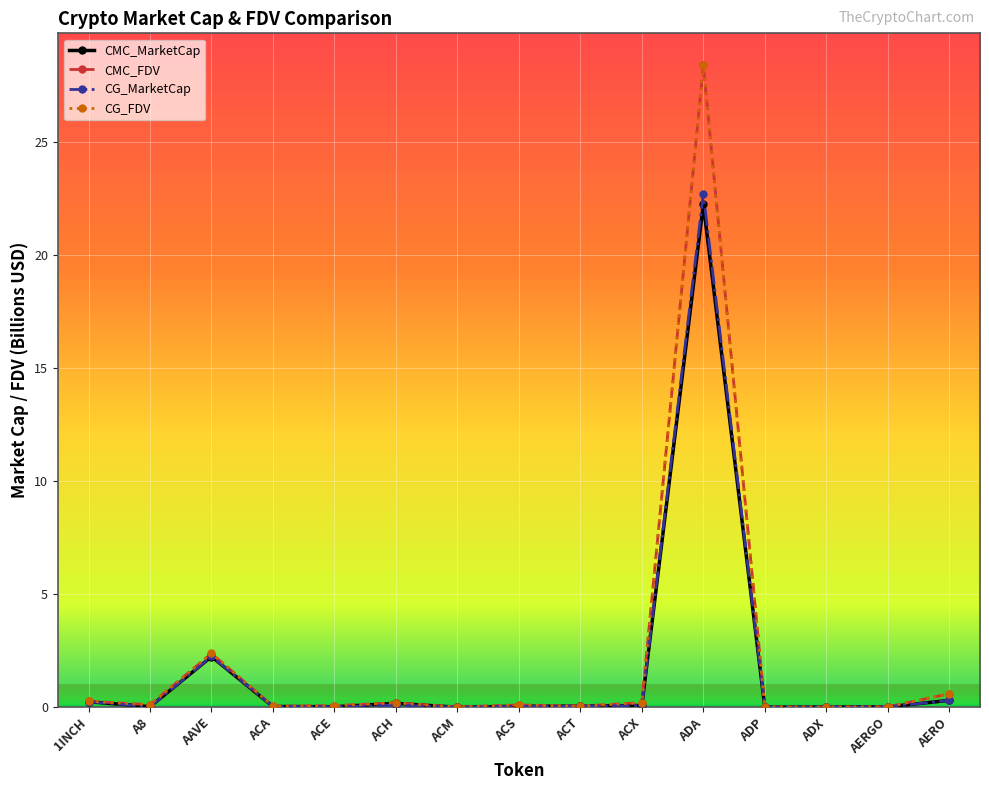

The value of CMC_MarketCap at ADX is 0.0. True or false?

True